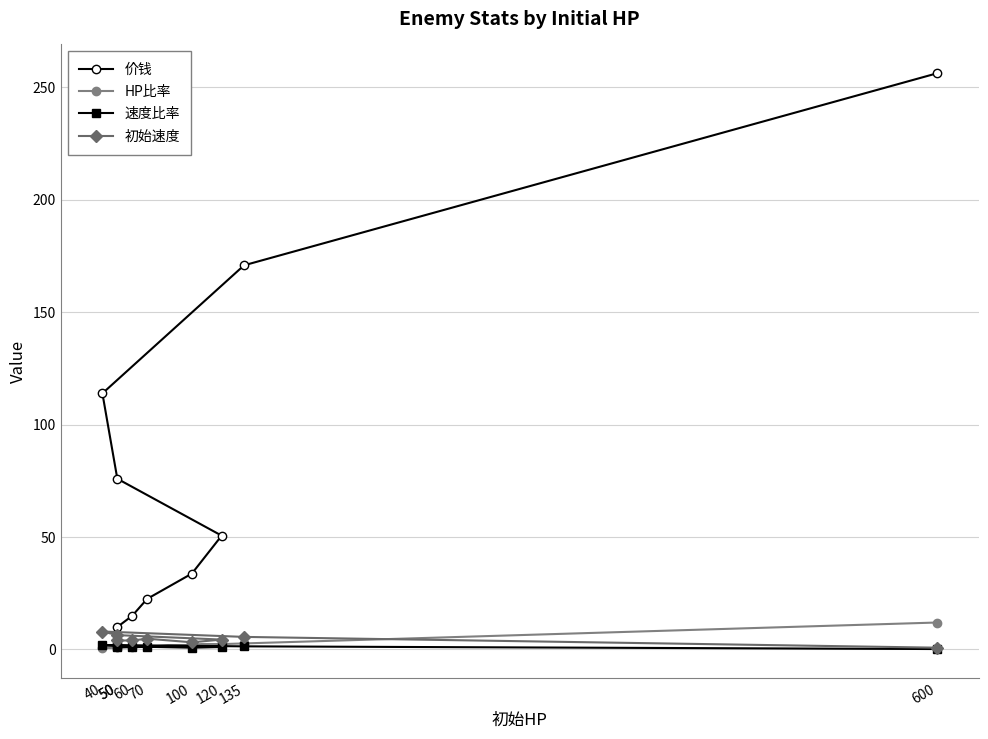

What is the average value of the 速度比率 series?

1.1